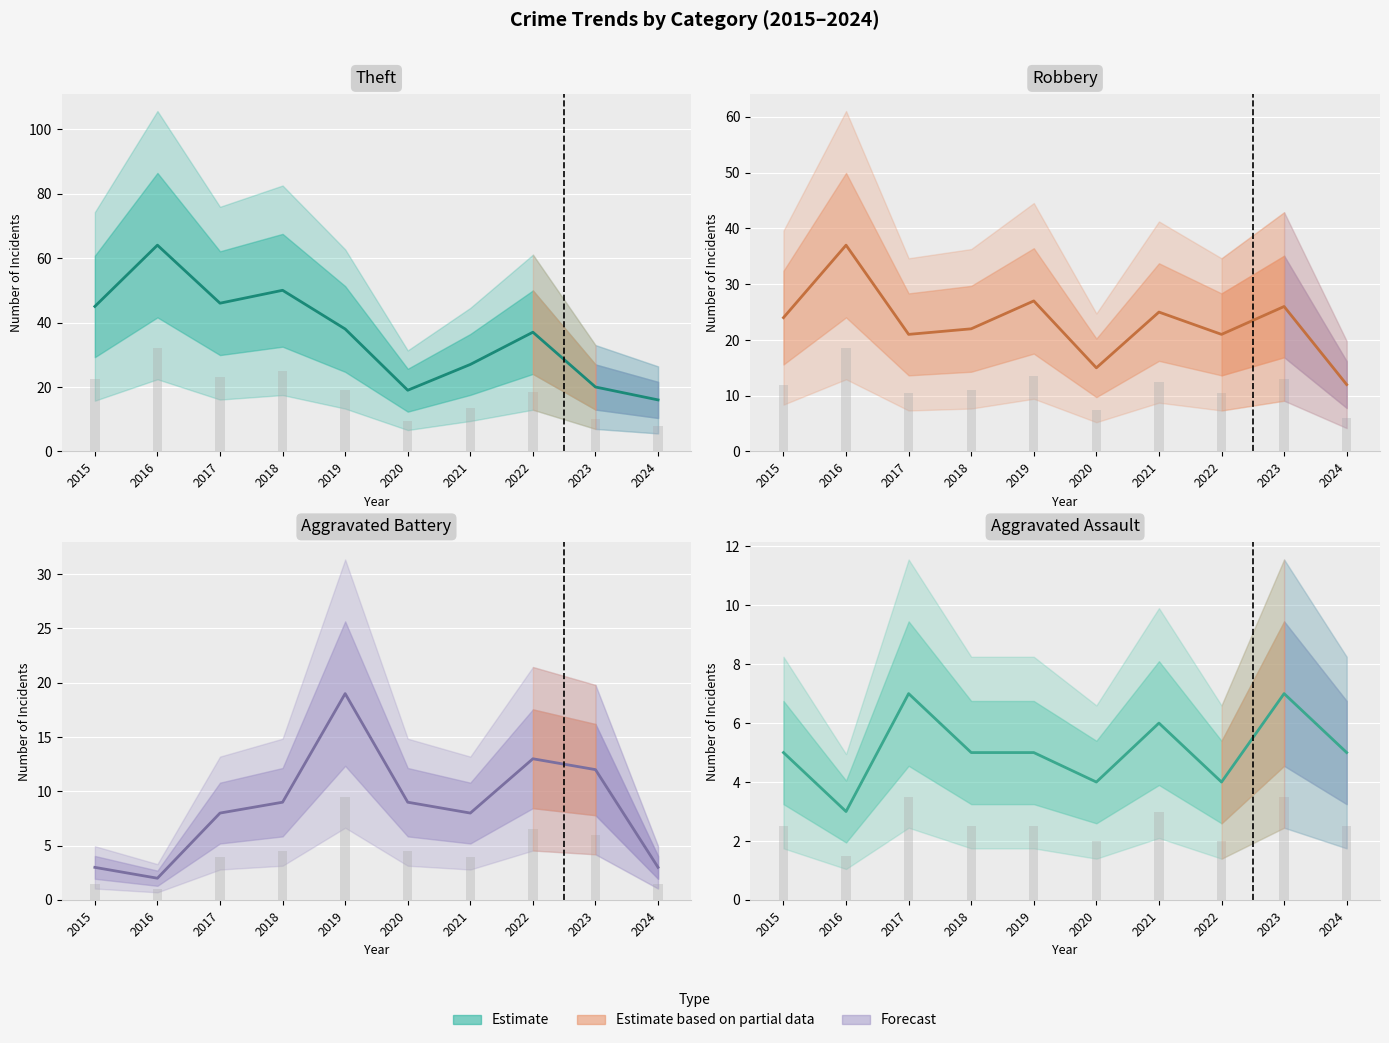

How many data points in Theft are less than 38?

5